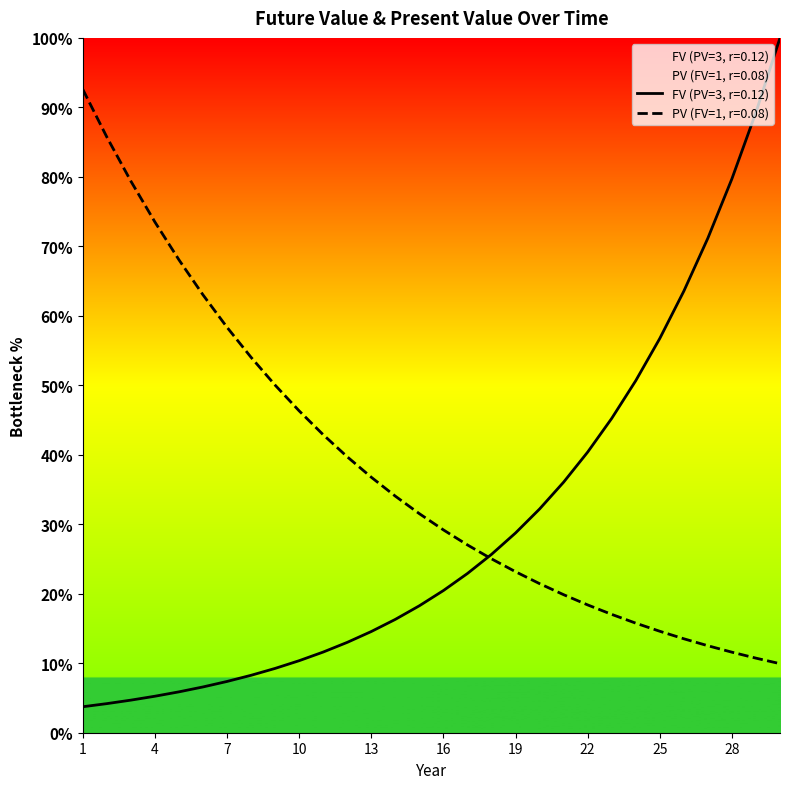

At which category does the chart reach its peak across all series?

30